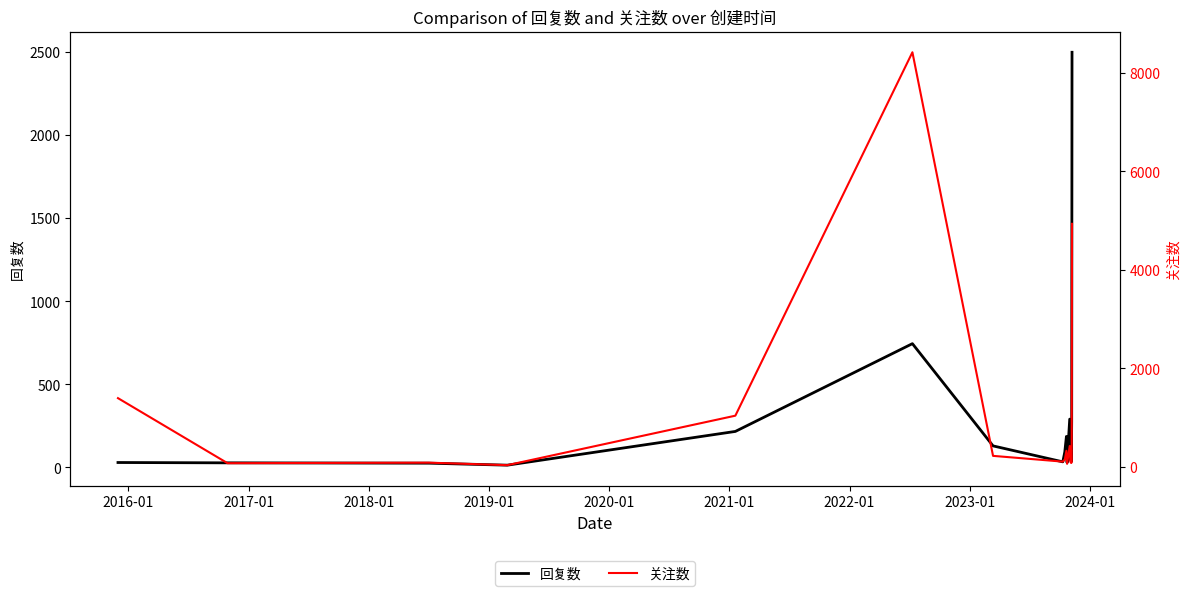

At 2017-01, list the series in order from largest to smallest.

关注数, 回复数